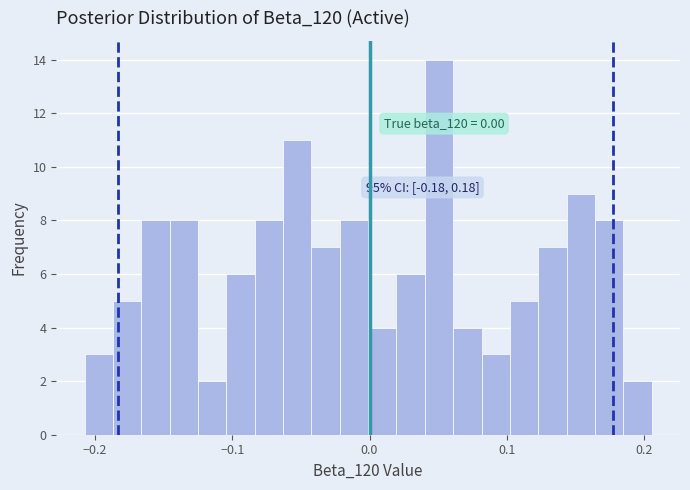

Read against the x-axis, roughly where is the centre of the tallest bar?

0.05